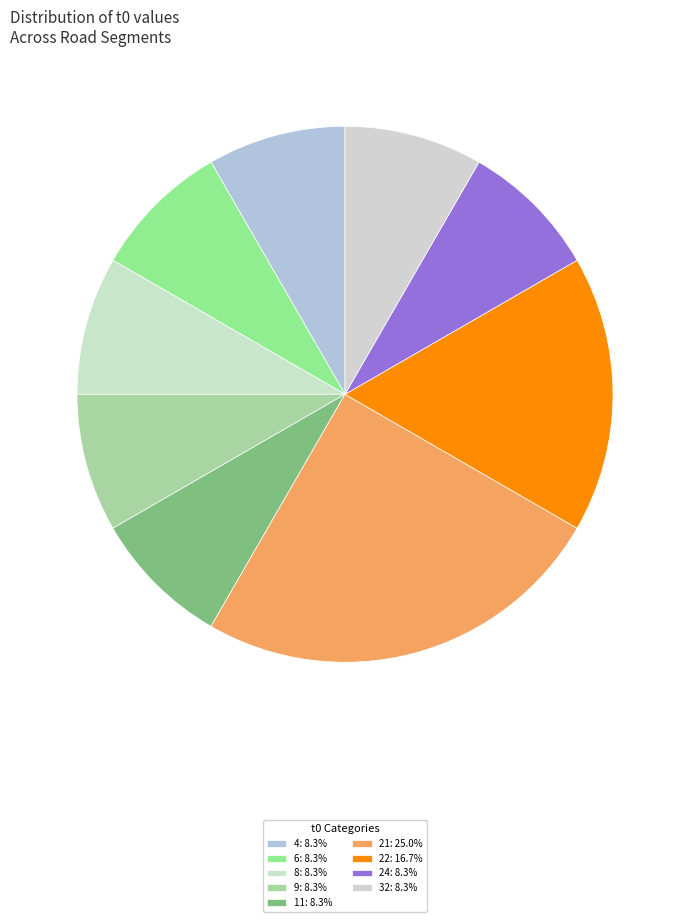

Which category has the smallest portion of the pie?

4